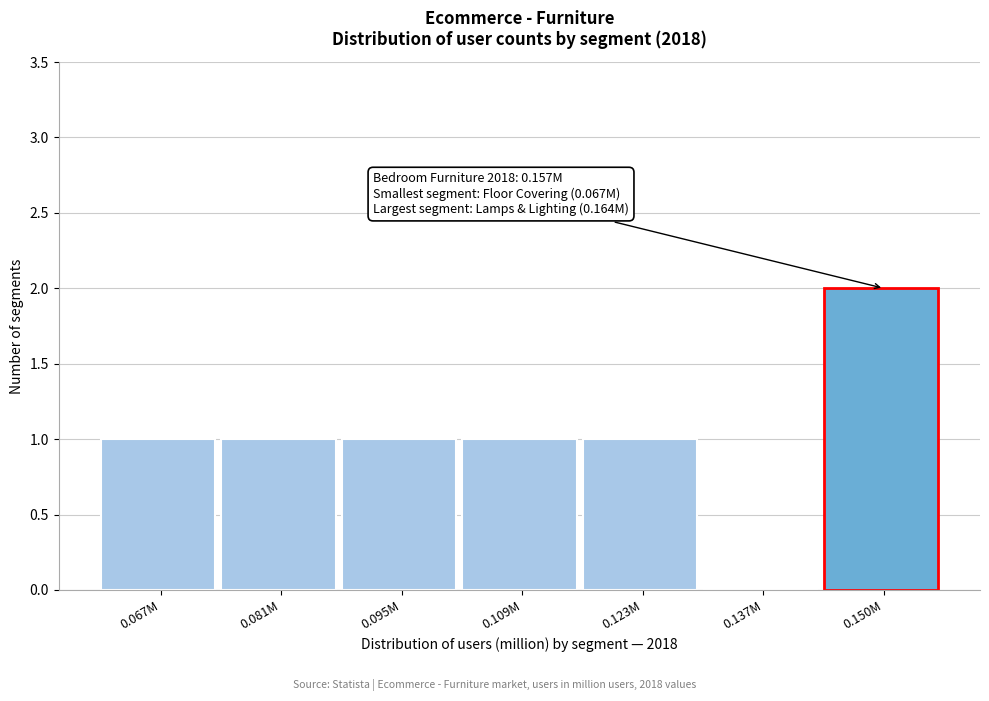

Reading left to right, transcribe all the data shown in this chart.

0.067M=1	0.081M=1	0.095M=1	0.109M=1	0.123M=1	0.137M=0	0.150M=2